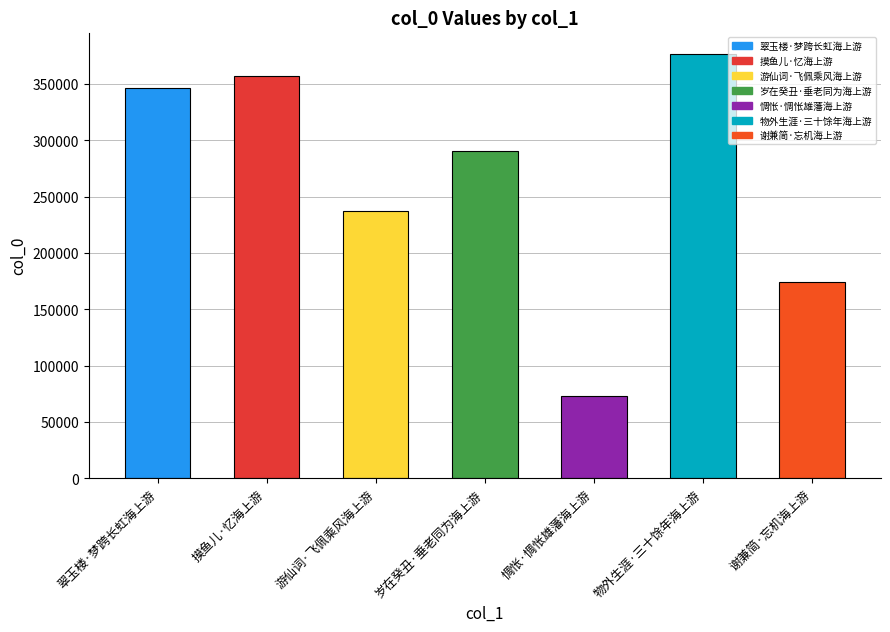

The chart shows a value of 135254 at 翠玉楼·梦跨长虹海上游. True or false?

False